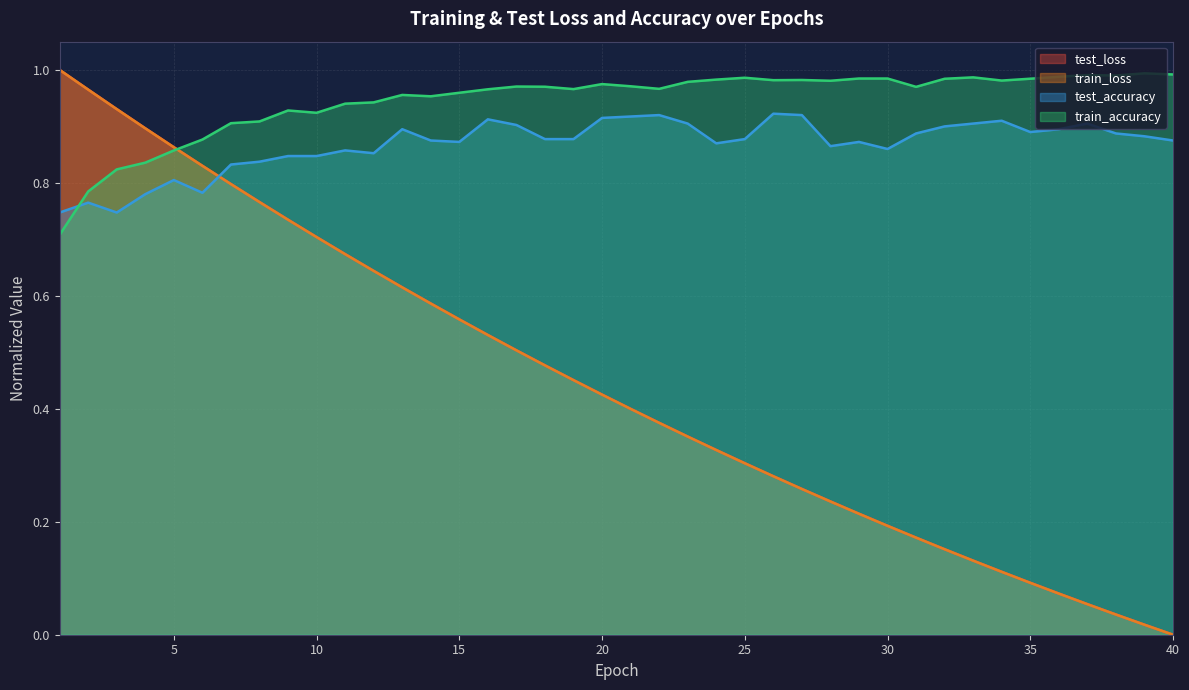

The value of train_accuracy at 39 is 1.0. True or false?

True